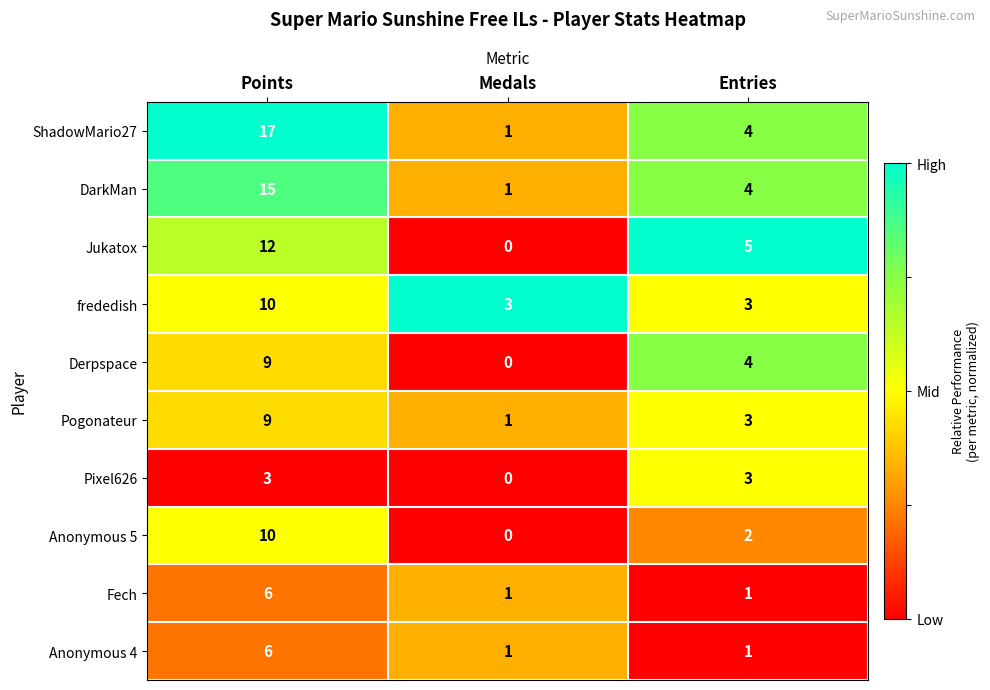

What is the difference between the maximum and minimum values in the ShadowMario27 series?

16